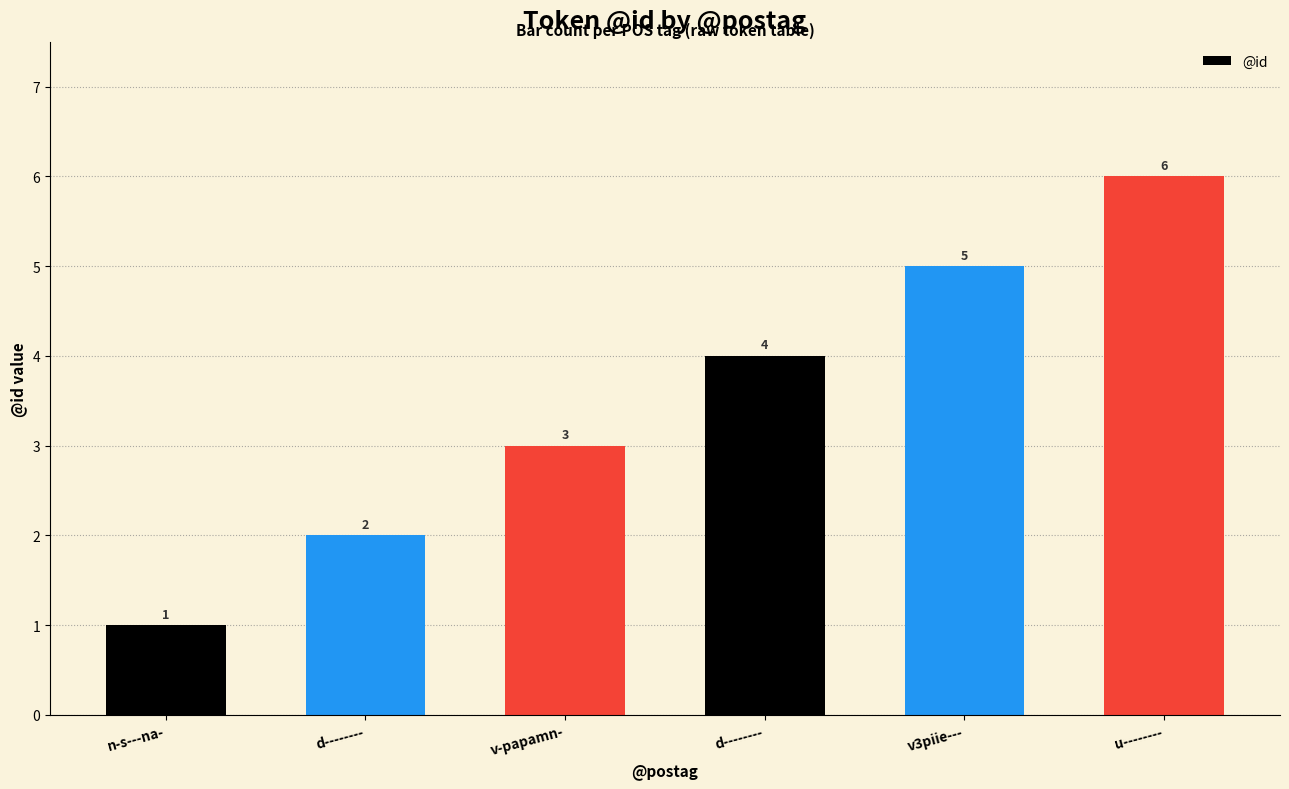

What is the smallest value displayed?

1